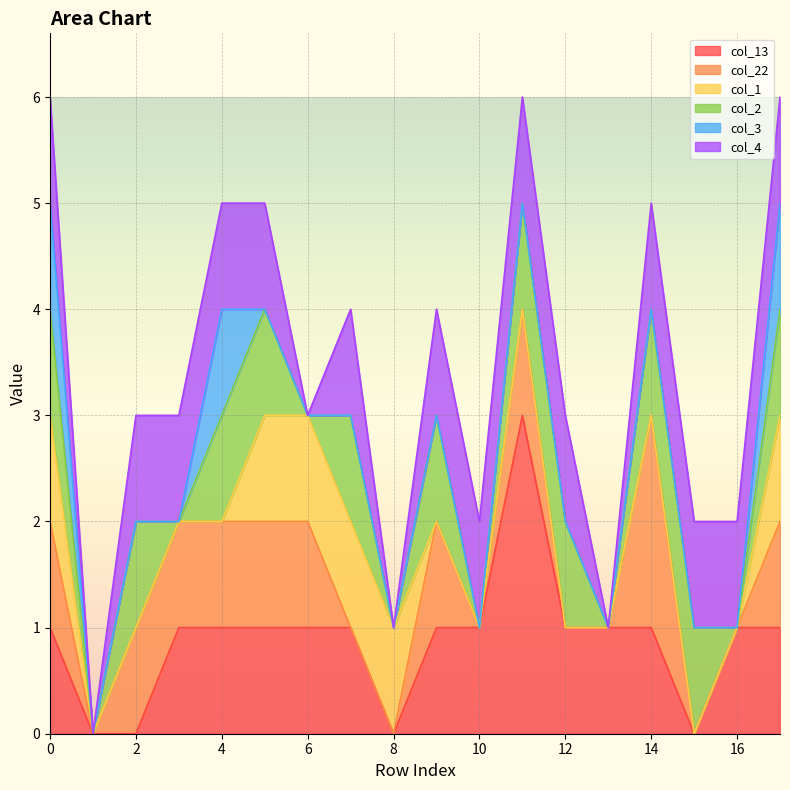

What is the sum of all col_2 values?

11